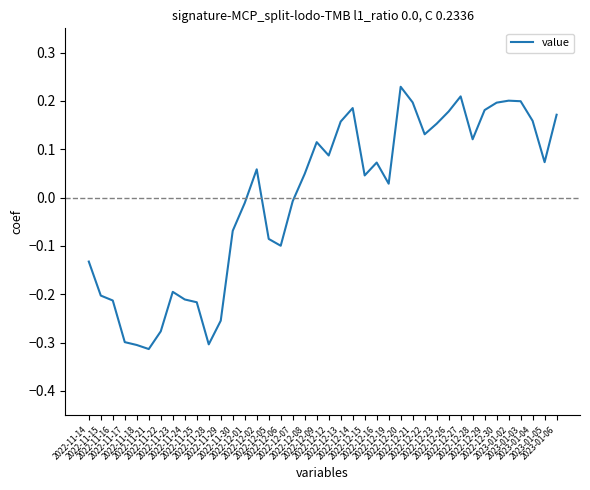

Which has a higher value, 2022-12-27 or 2022-12-26?

2022-12-27